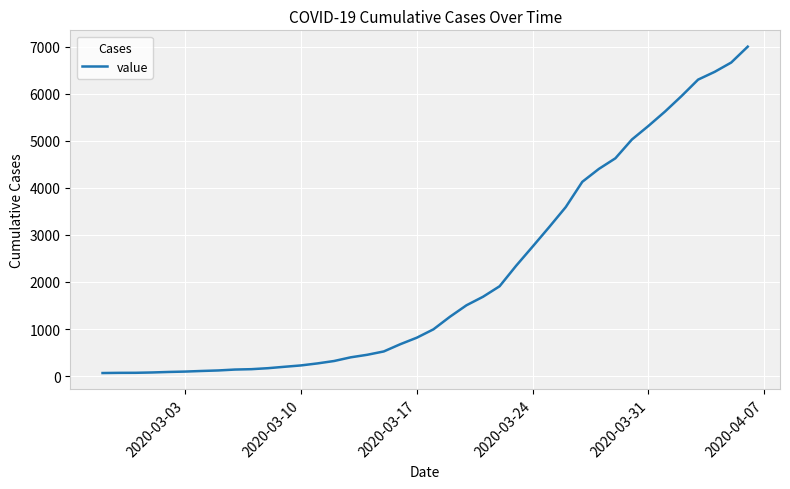

What is the greatest value displayed?

7004